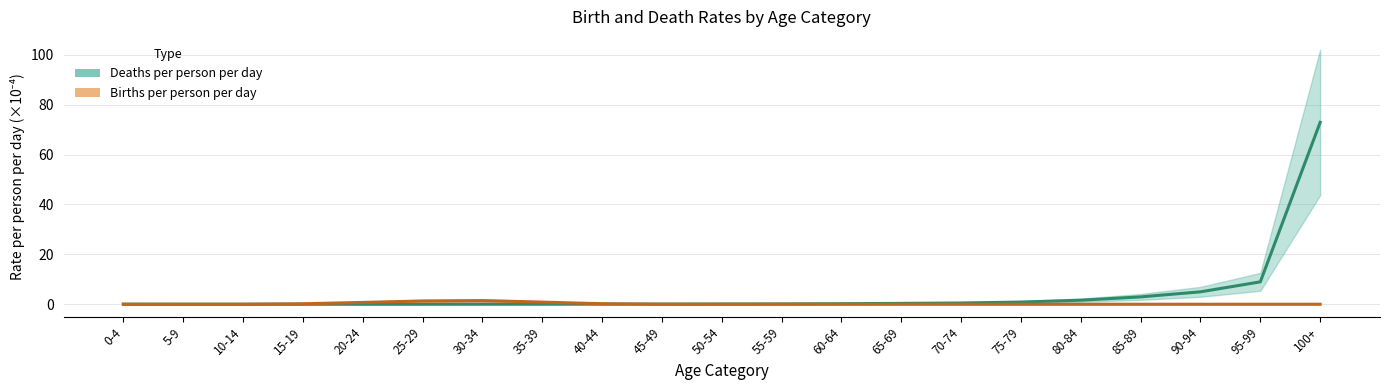

What are all the series names shown in the legend?

Deaths per person per day, Births per person per day